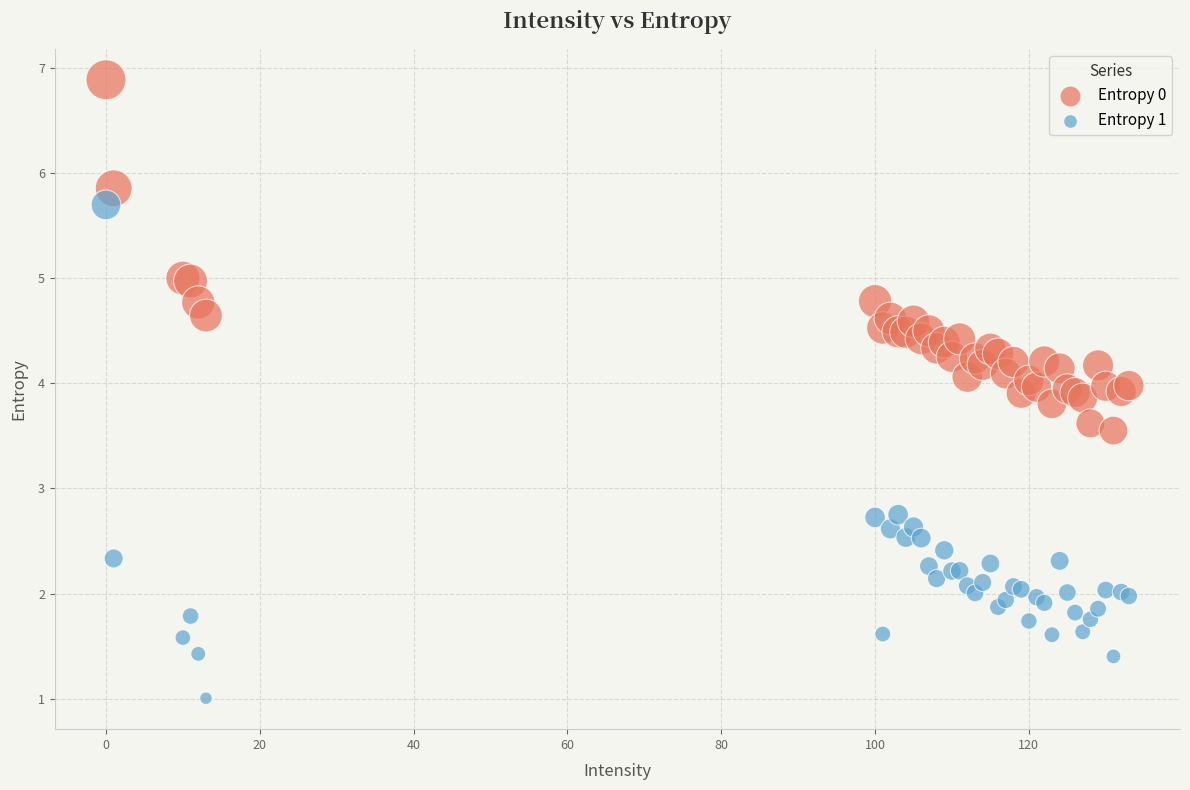

What is the X range (max minus min) for the scatter plot?

133.0